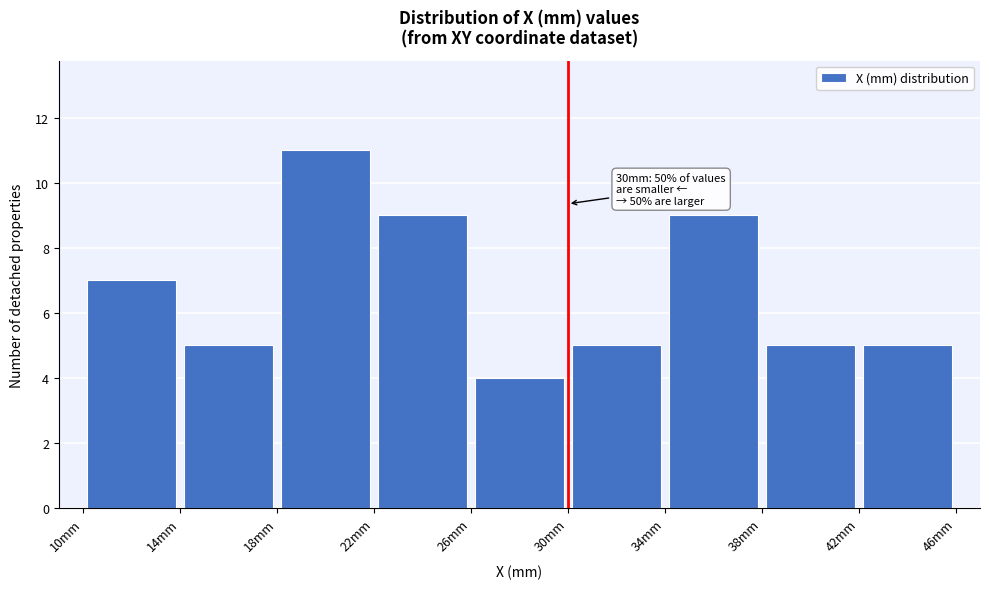

Over which range of the x-axis is the bar tallest?

18 to 22